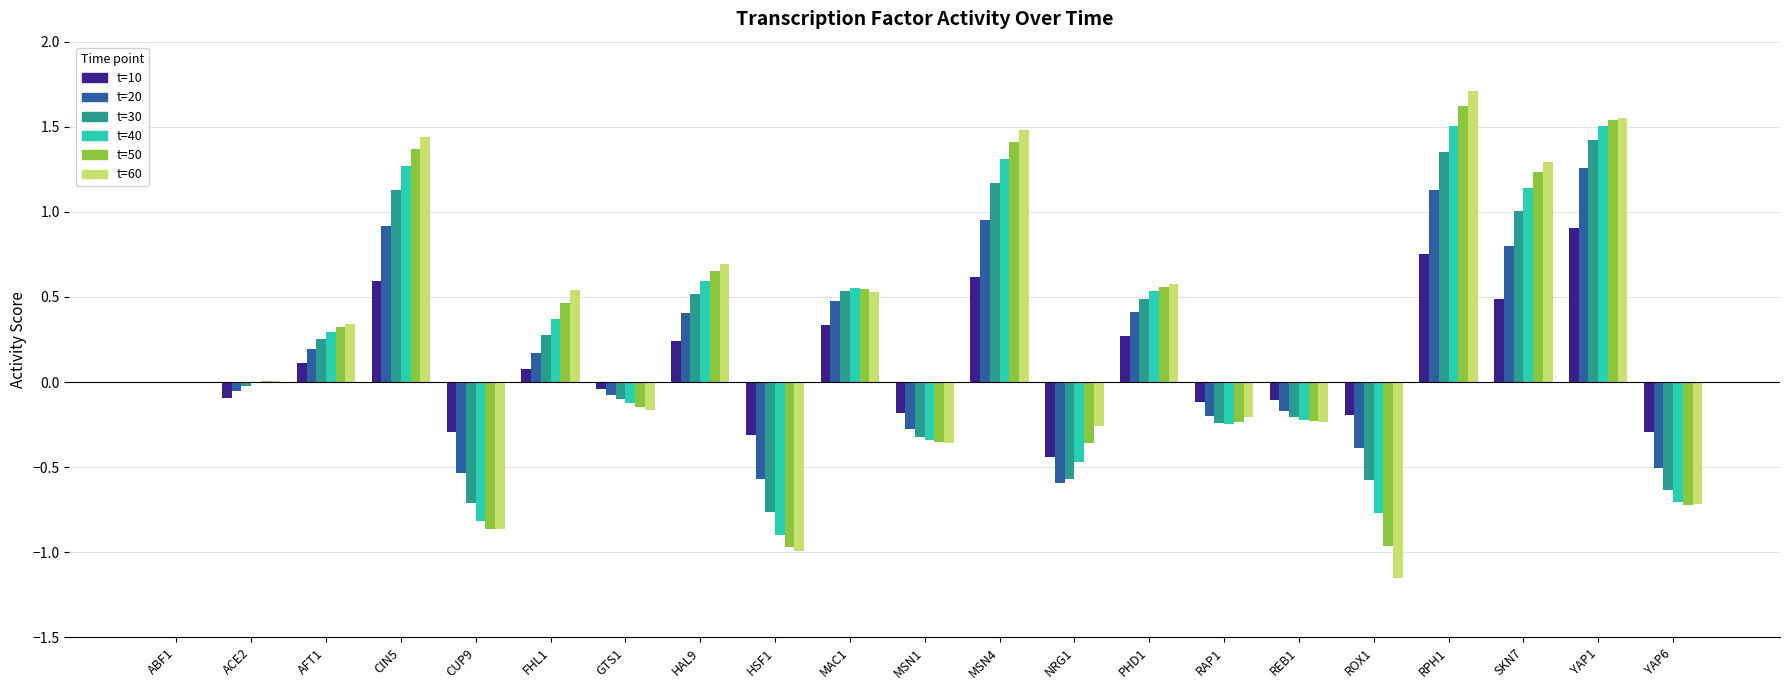

Which category has the highest value in the t=10 series?

YAP1